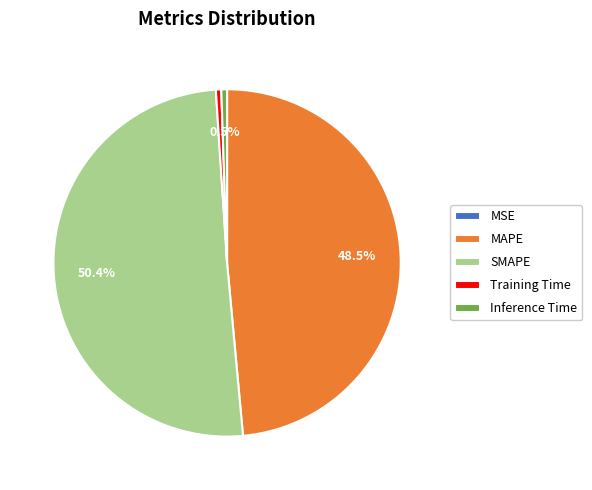

To the nearest percent, what is the difference between the largest and smallest slice percentages?

50%